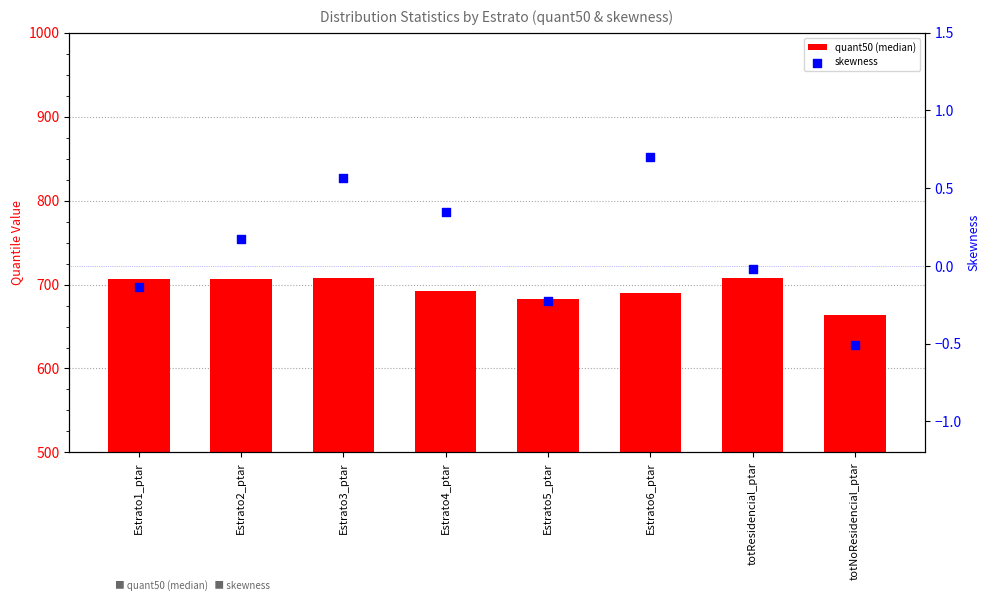

At how many categories does at least one series exceed 699?

4